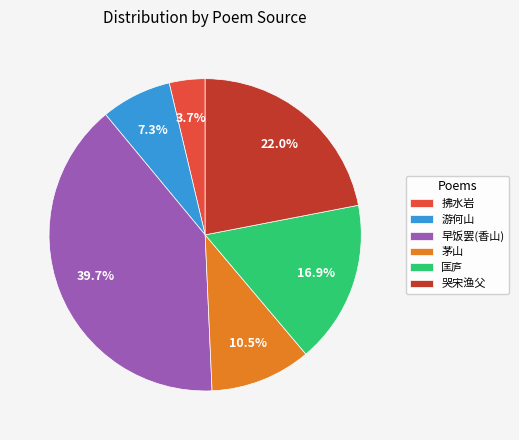

Which has a higher value, 早饭罢(香山) or 游何山?

早饭罢(香山)